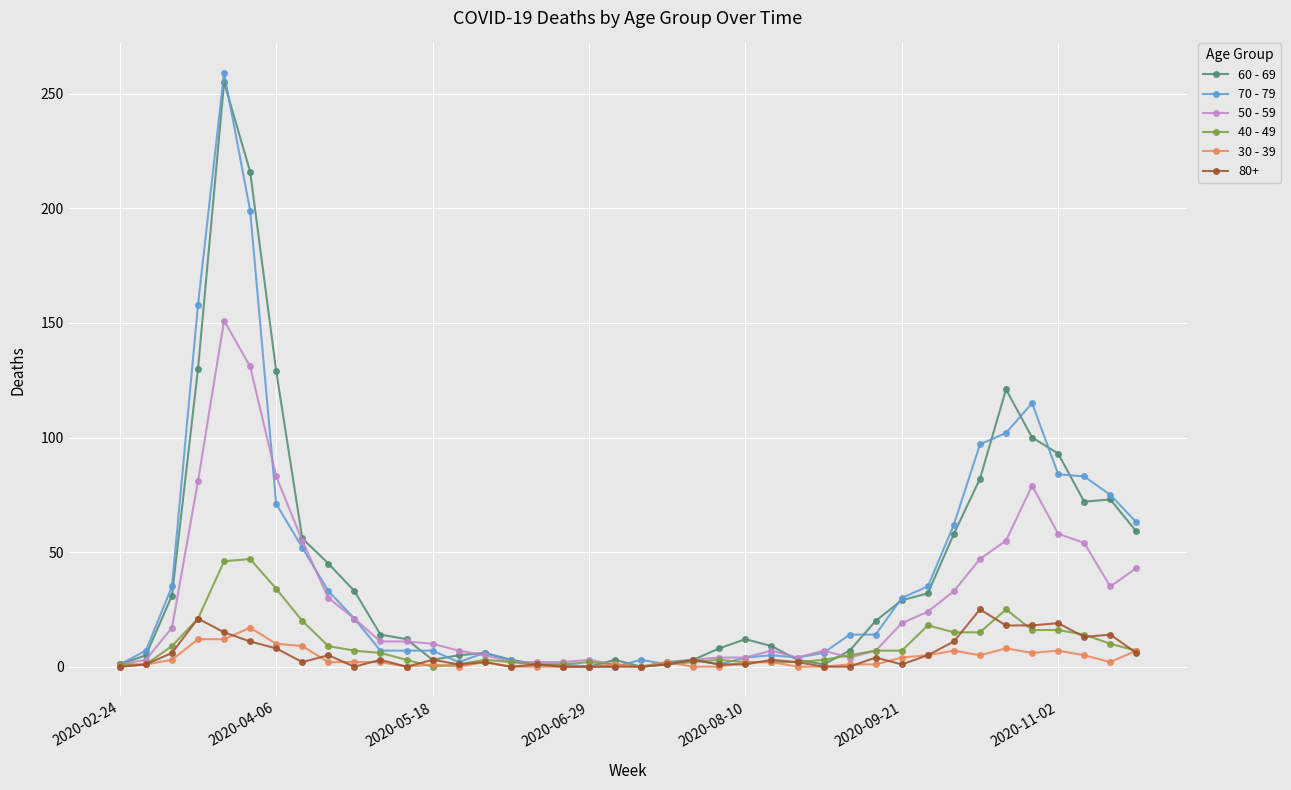

Which series has the largest range (max minus min)?

70 - 79